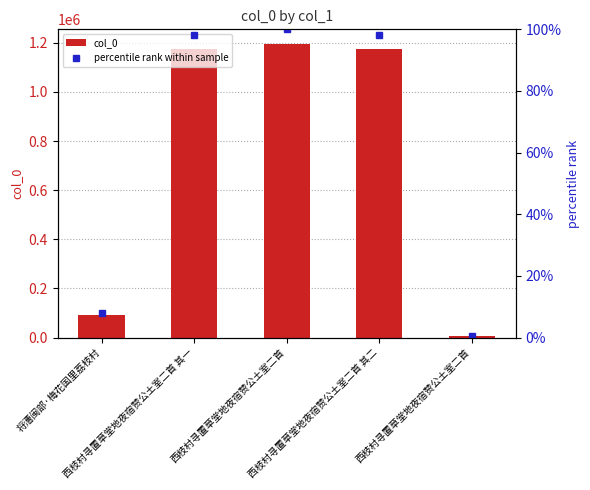

Between 西枝村寻置草堂地夜宿赞公土室二首 其二 and 西枝村寻置草堂地夜宿赞公土室二首, which series saw the biggest shift?

col_0